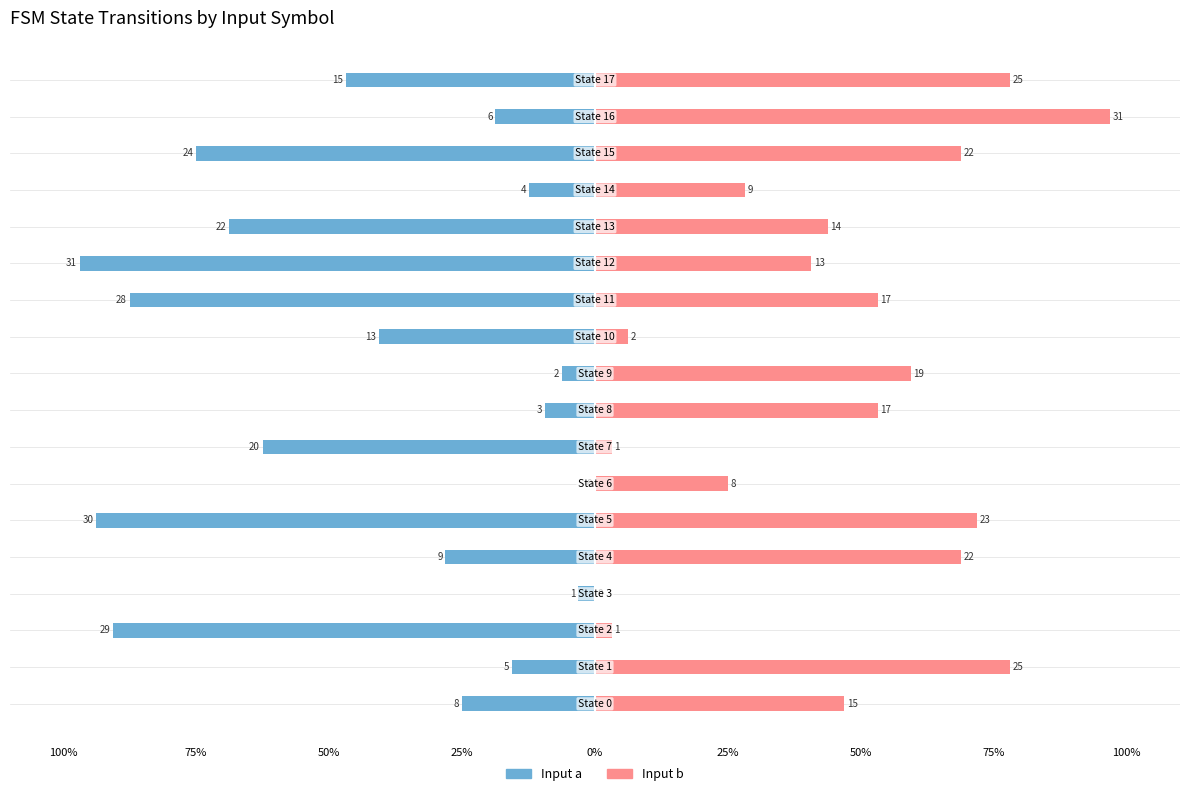

What is the sum of the Destination (input a) values at 75% and 25%?

-109.4